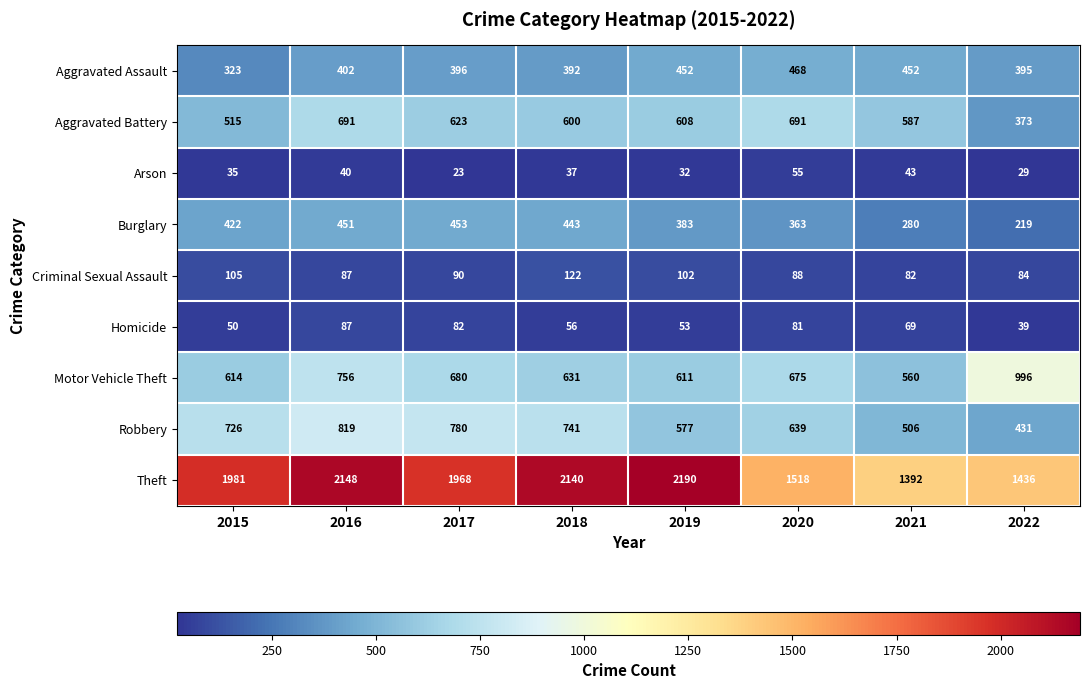

Which series has the widest spread of values?

Theft